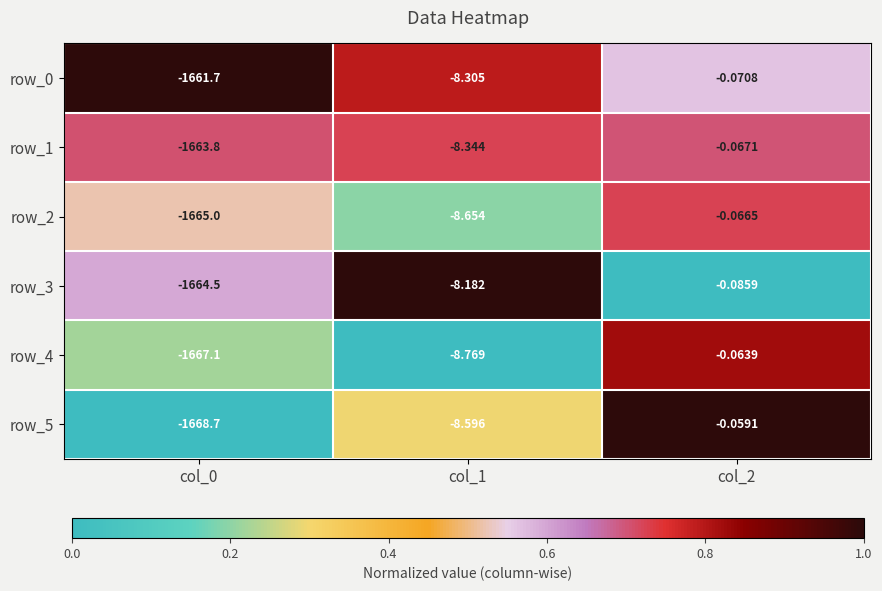

Is the value of row_4 at col_2 greater than the value of row_5 at col_1?

Yes